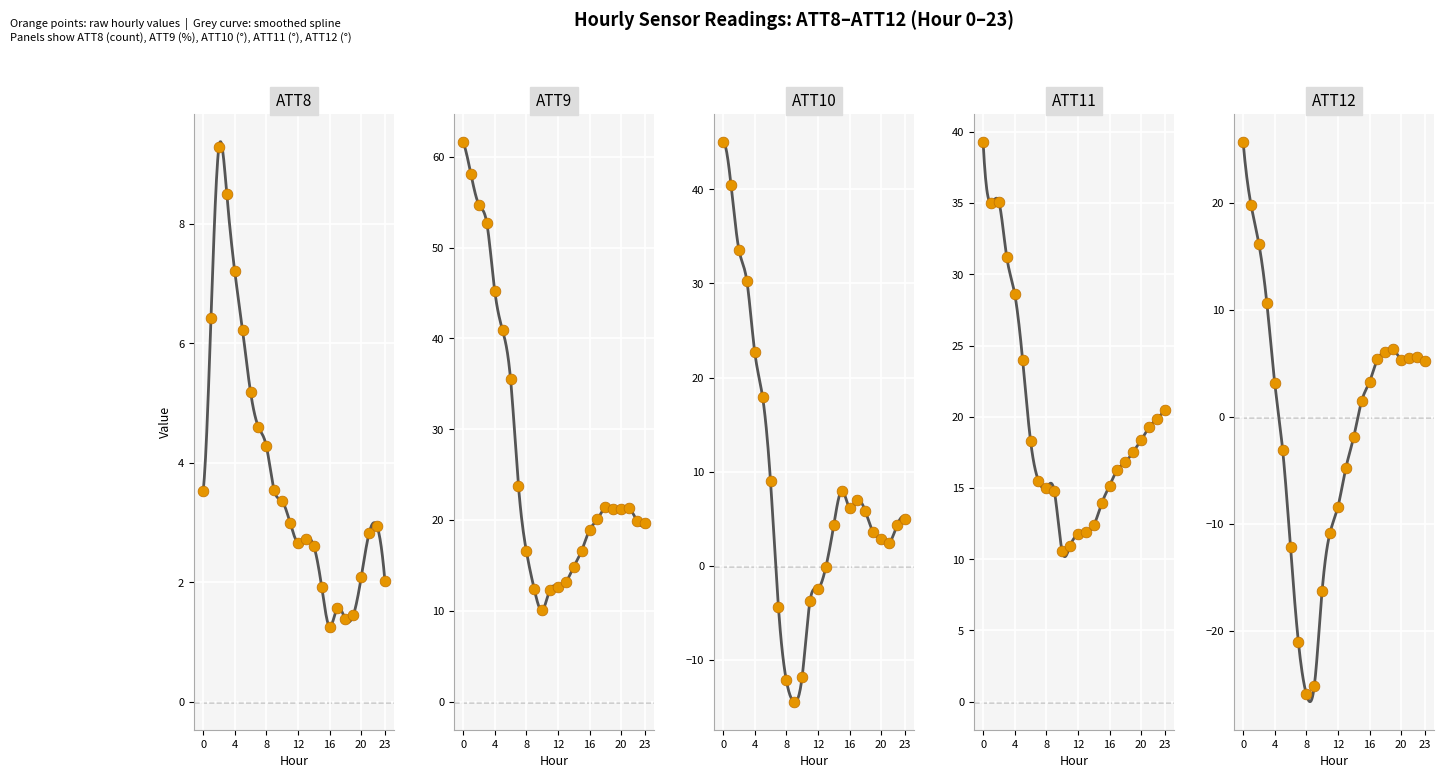

Is the value of ATT9 at 12 greater than the value of ATT11 at 7?

No